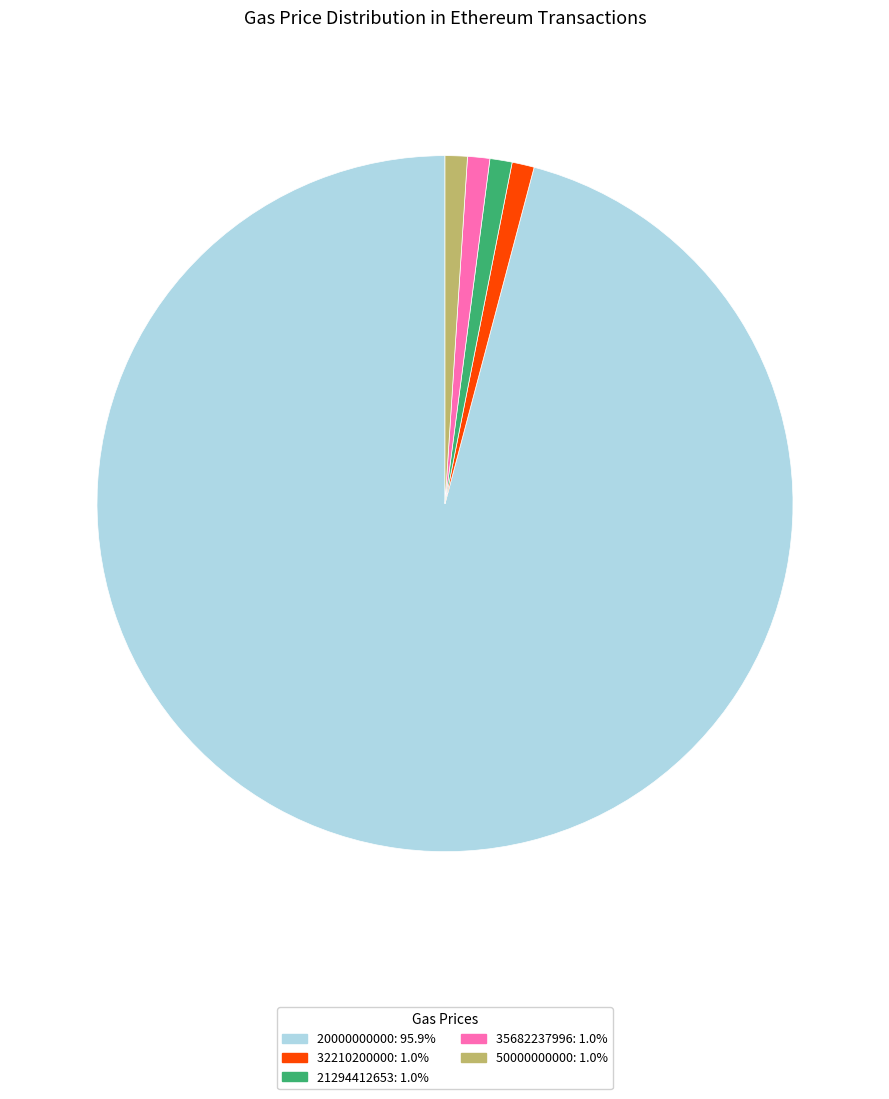

Does any single category account for the majority?

Yes